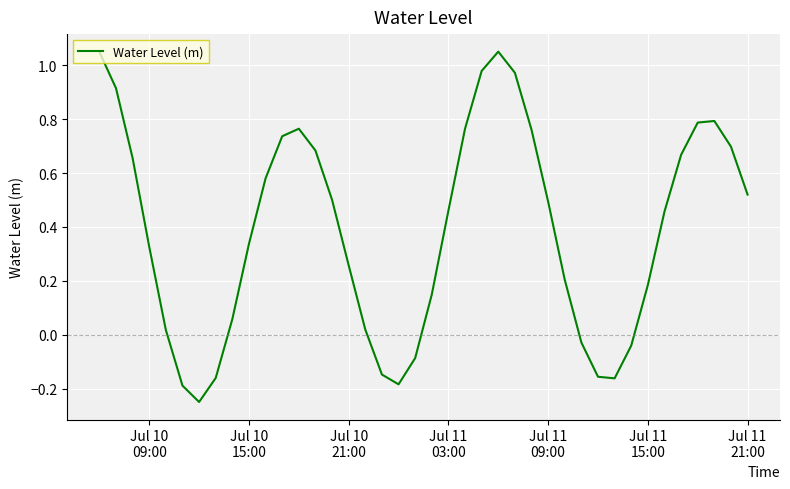

What is the average value?

0.4